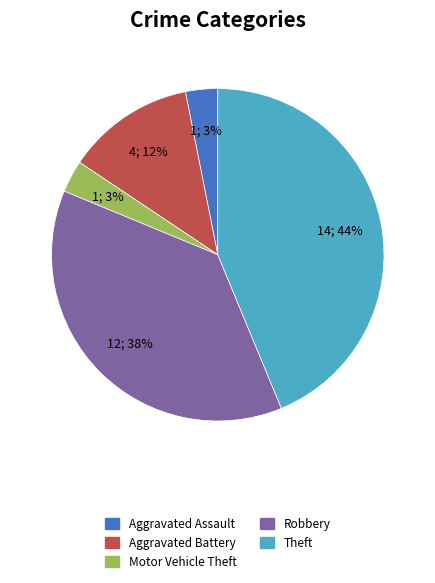

To the nearest percent, what is the difference between the largest and smallest slice percentages?

41%